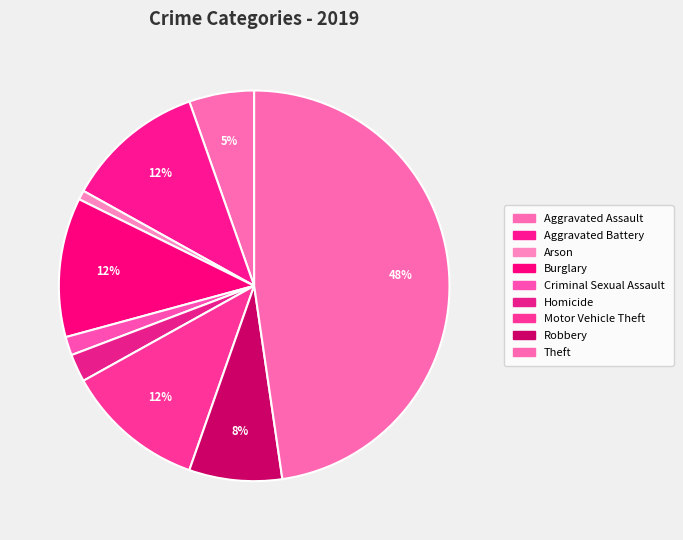

How many slices are in this pie chart?

9